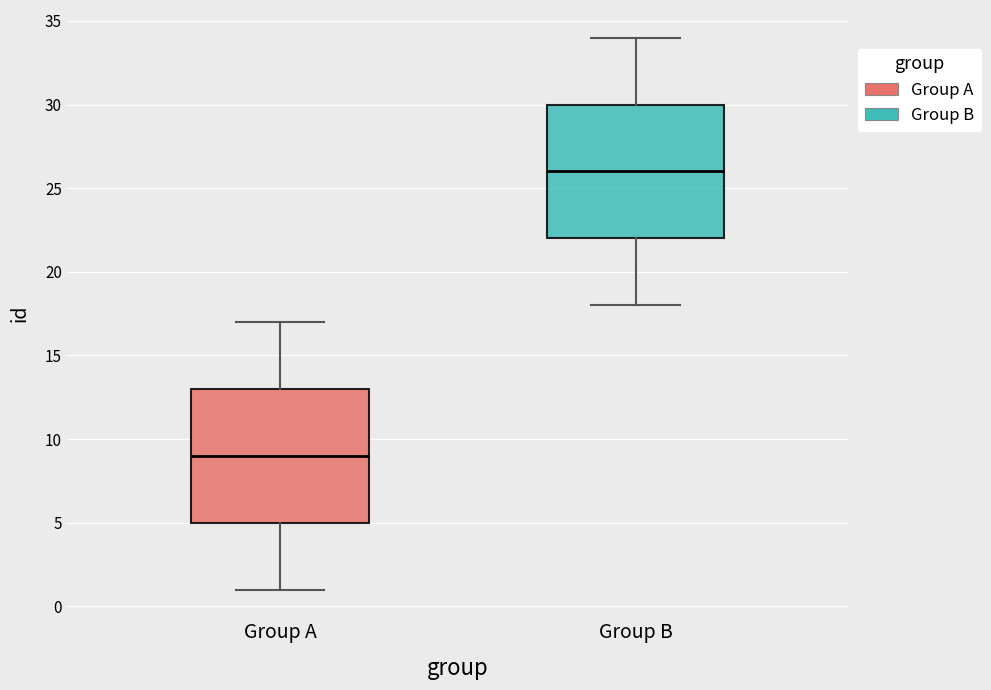

Which box's median line is the highest?

Group B